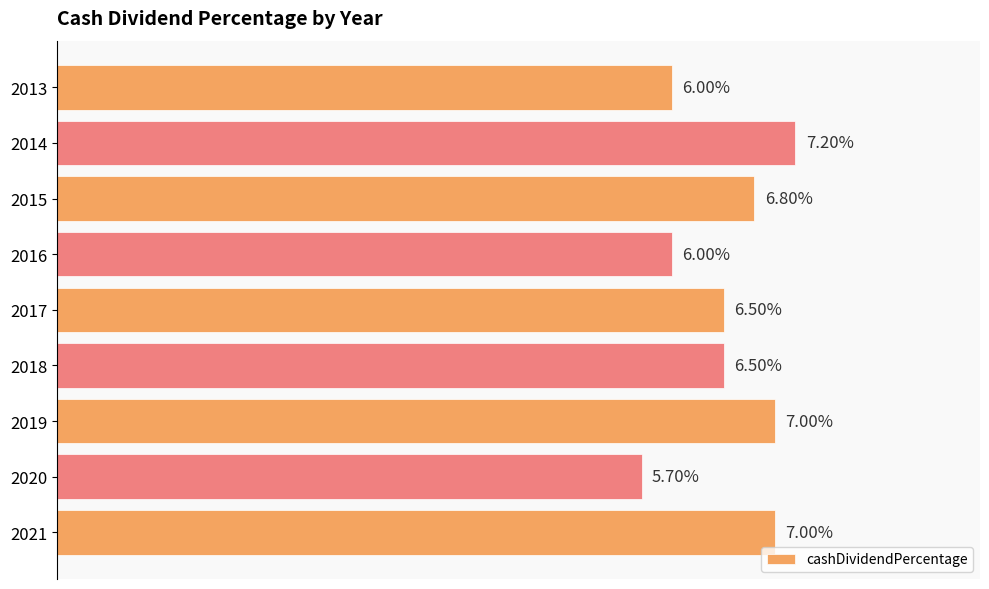

Are the bars horizontal?

Yes